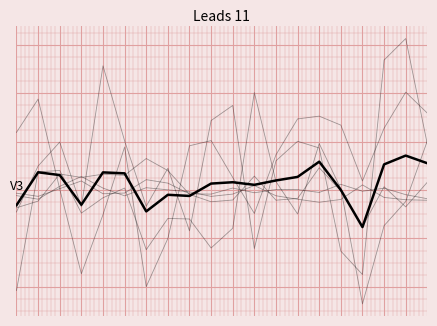

Is this an area chart (filled region under the line)?

No